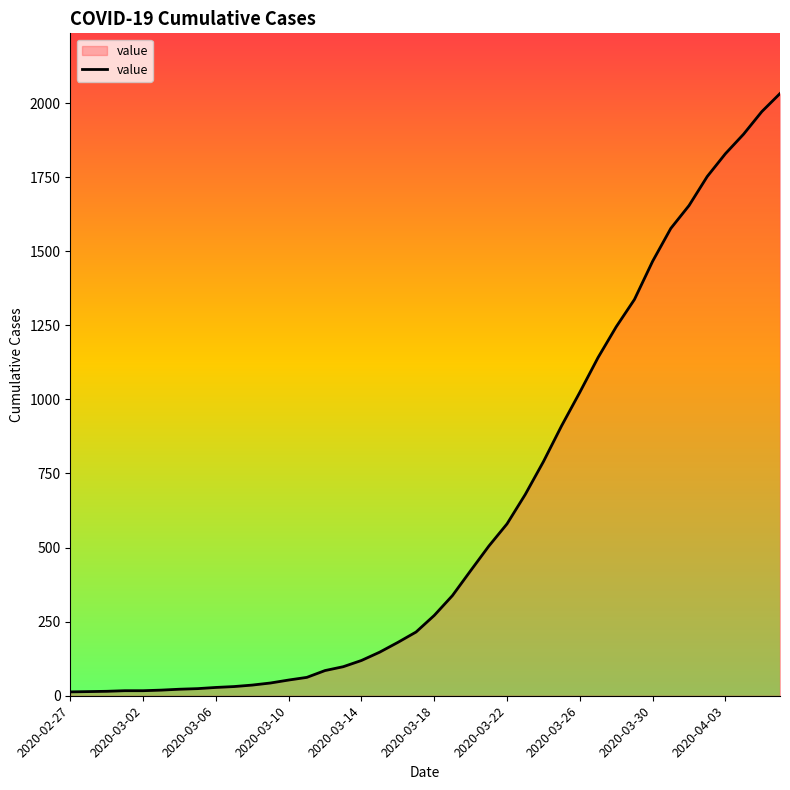

What is the difference between the maximum and minimum values?

2019